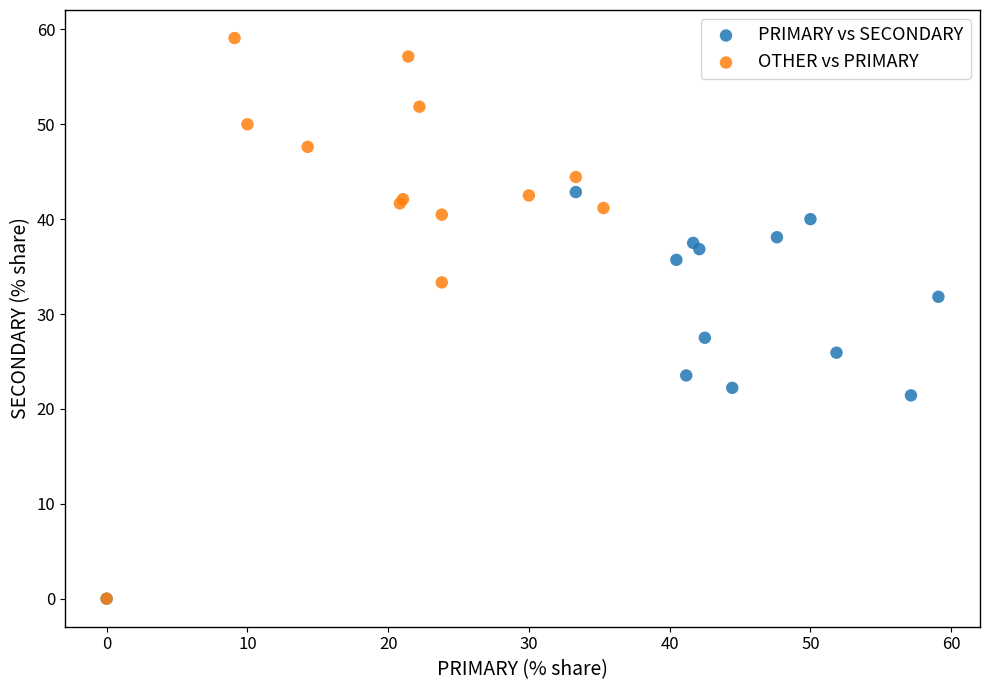

Which series has the largest Y range (max minus min)?

OTHER vs PRIMARY